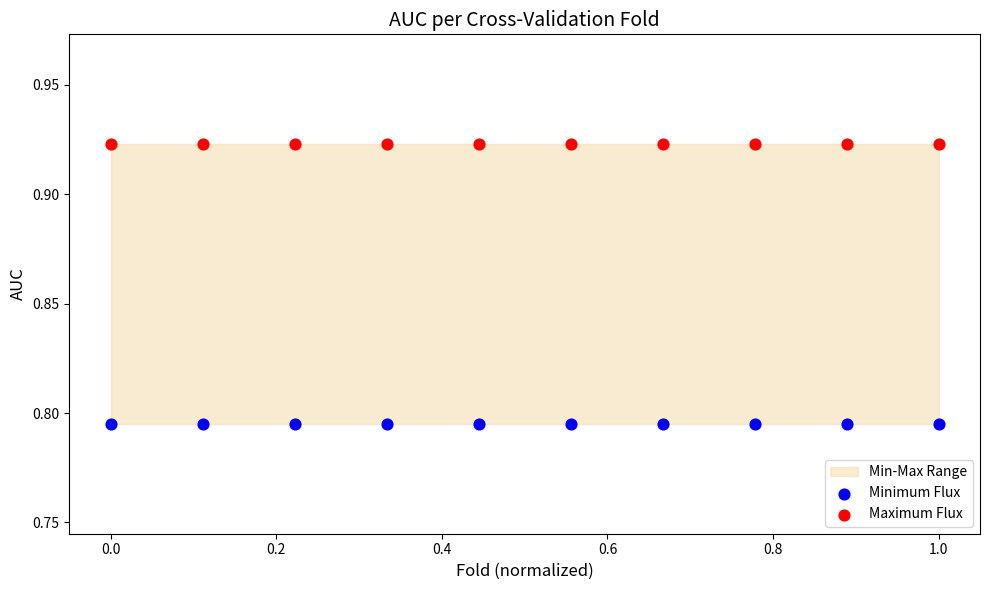

Which series contains the lowest Y value?

Minimum Flux